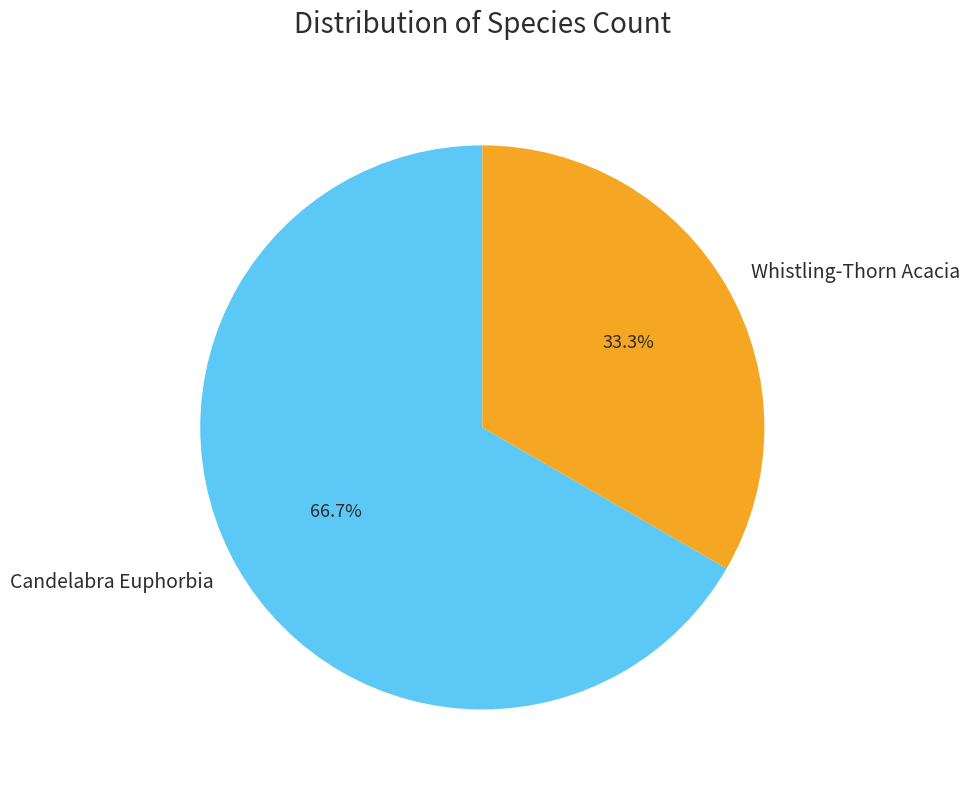

Is there a majority slice in this chart?

Yes